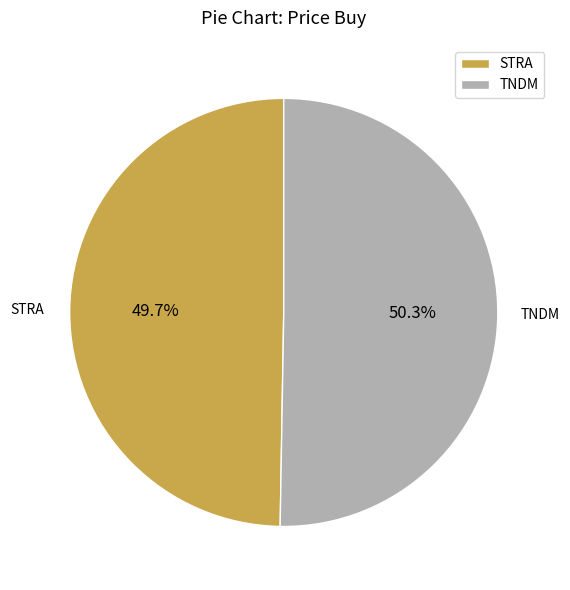

Rank the categories by value from lowest to highest.

STRA, TNDM